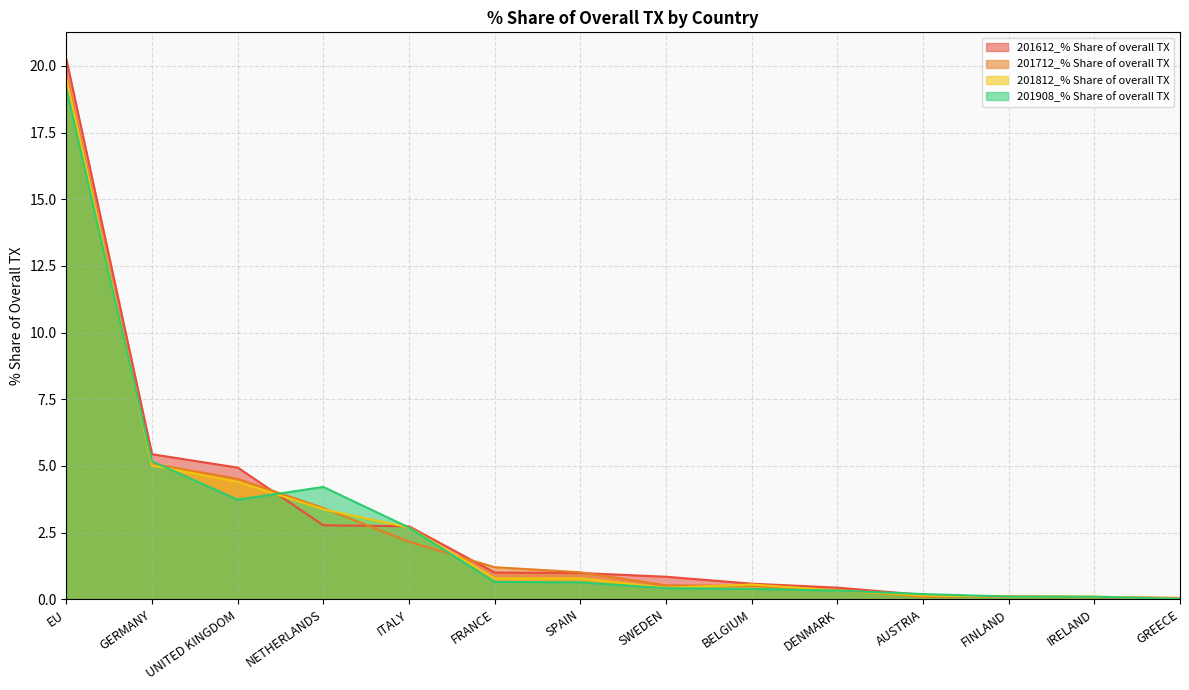

True or false: 201812_% Share of overall TX has more than 2 interior local peaks.

False